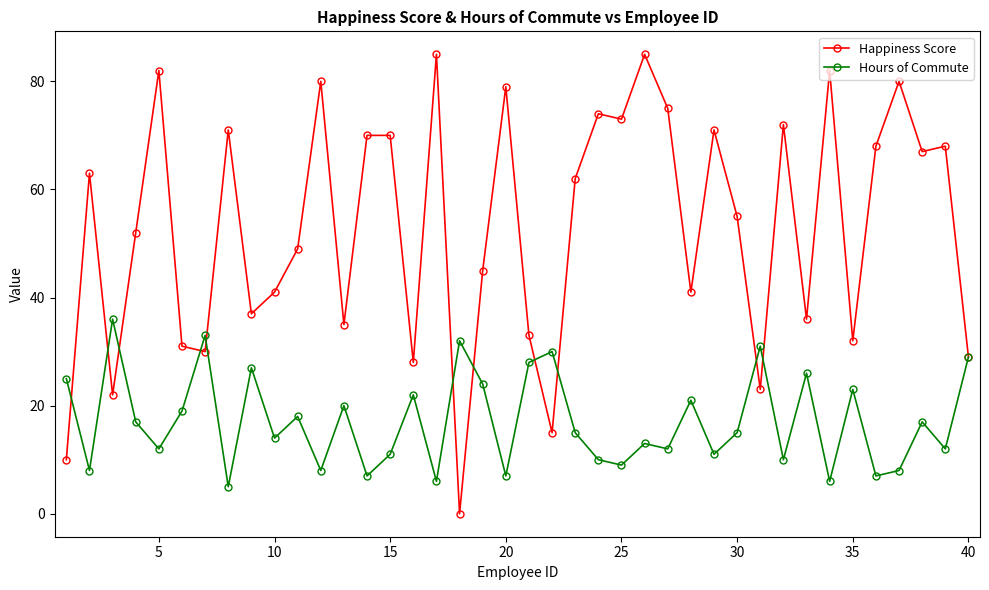

Which series has the largest total across all categories?

Happiness Score